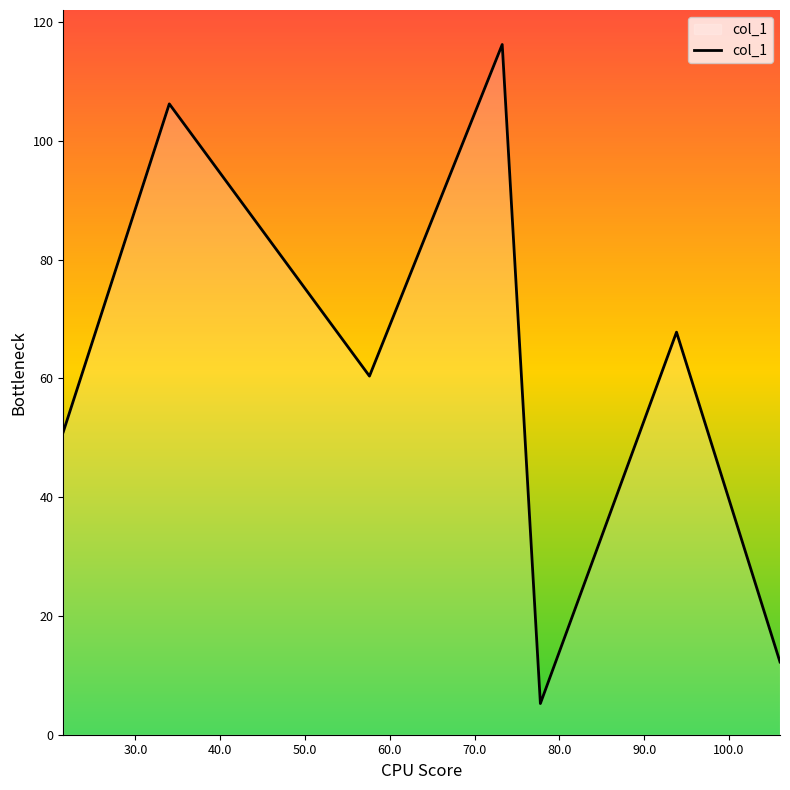

True or false: there are more than 1 points higher than both neighbors.

True